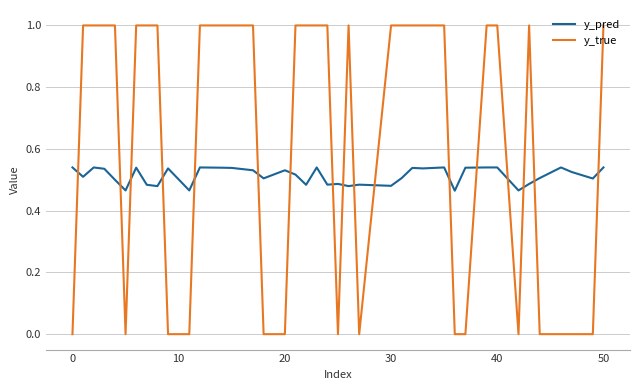

Which series ends up on top after the final intersection of y_pred and y_true?

y_true